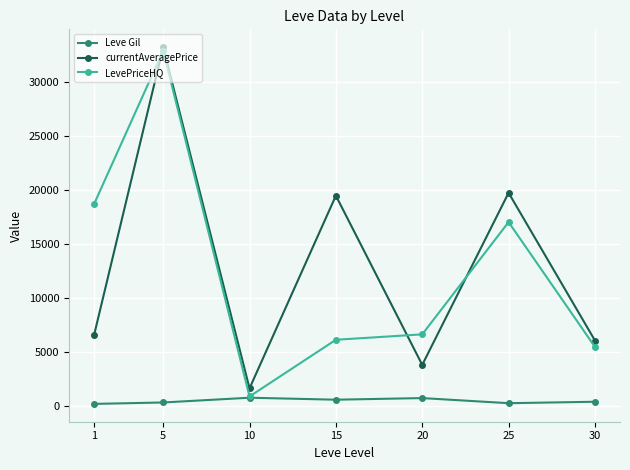

Which series has the widest spread of values?

LevePriceHQ